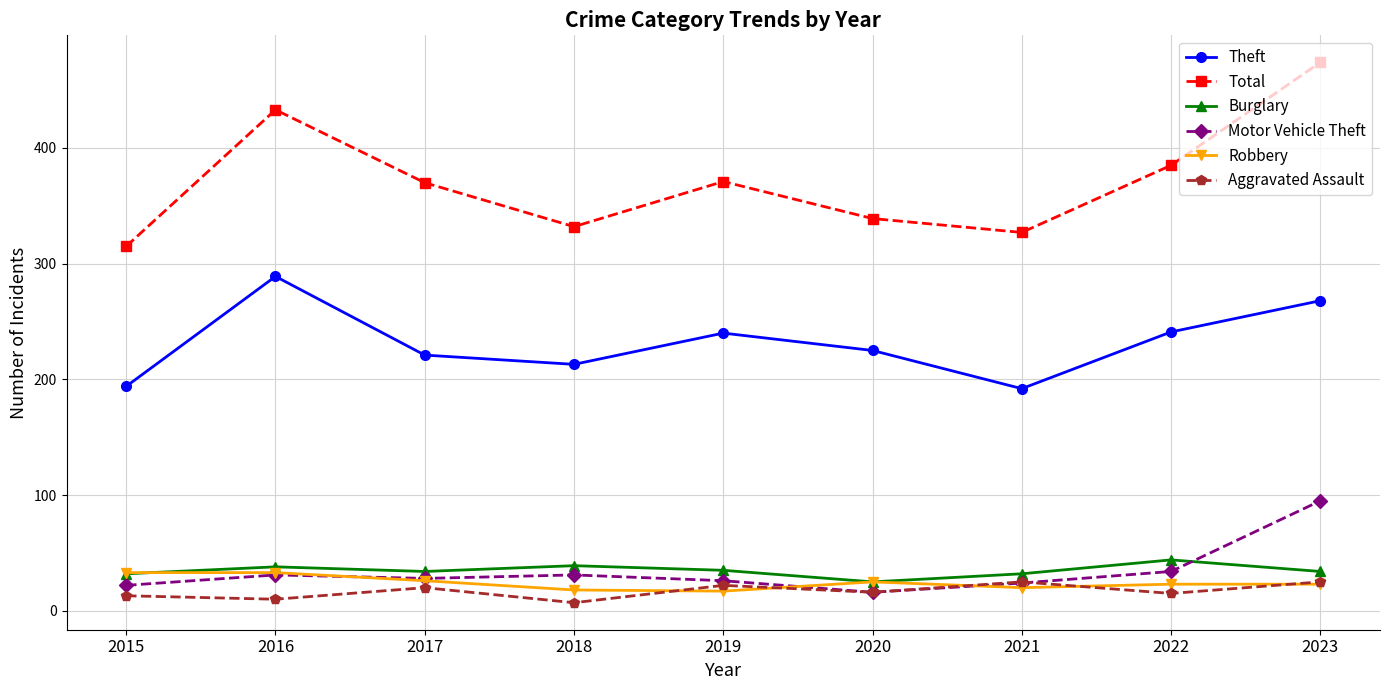

The value of Robbery at 2015 is 33. True or false?

True